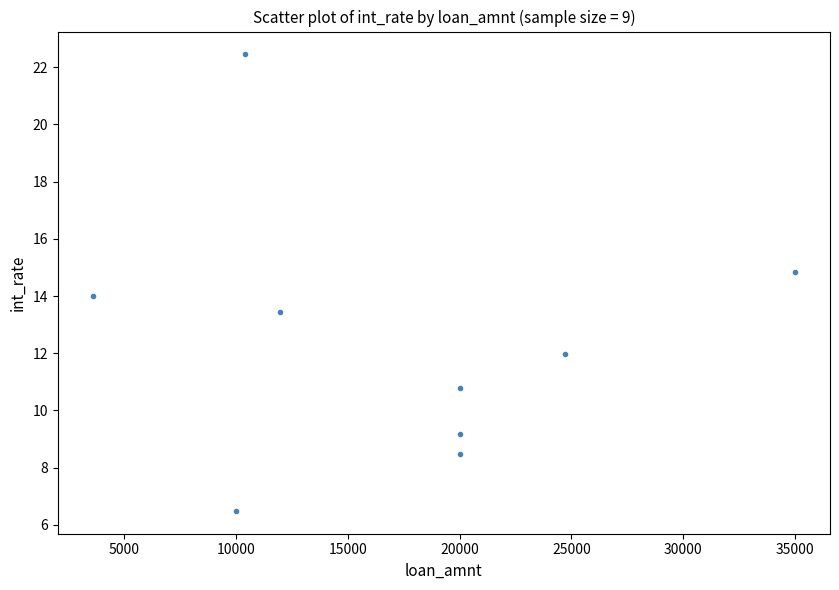

What is the range of X values (max minus min)?

31400.0